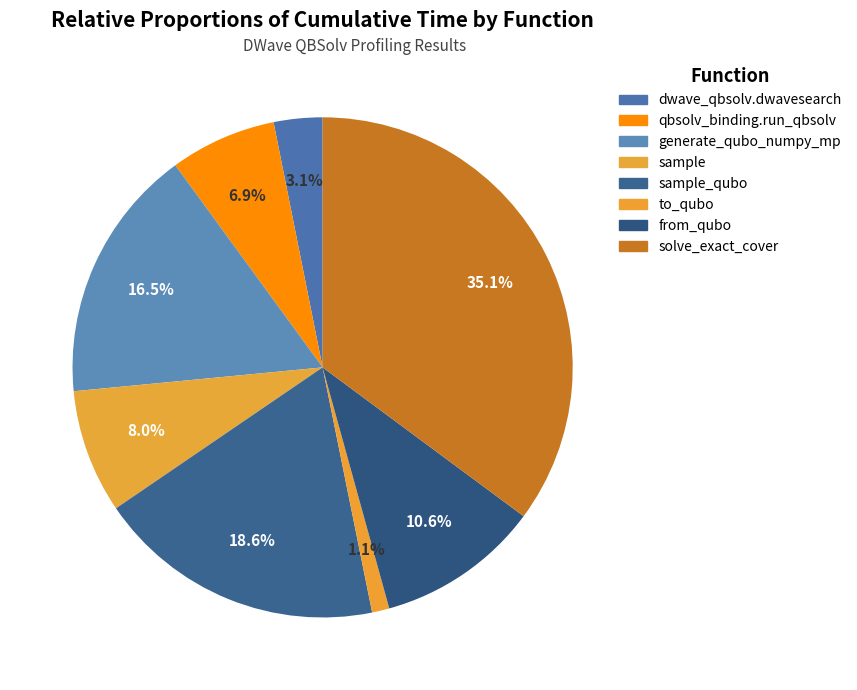

How many slices are in this pie chart?

8